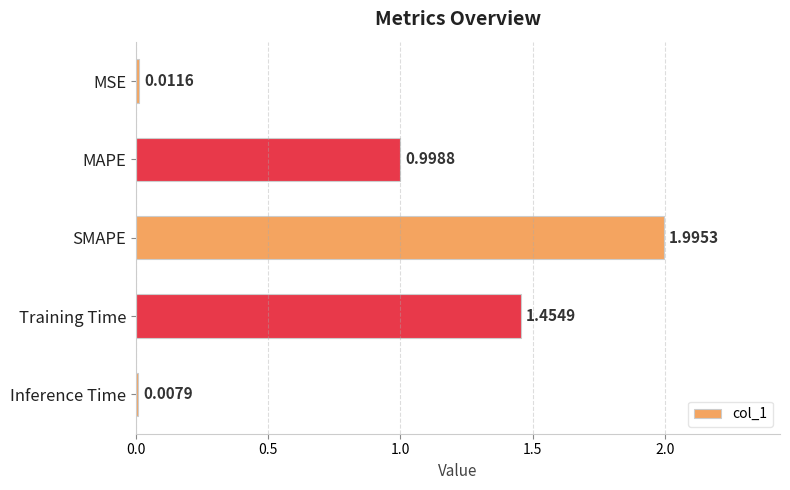

What is the sum of all values?

4.5